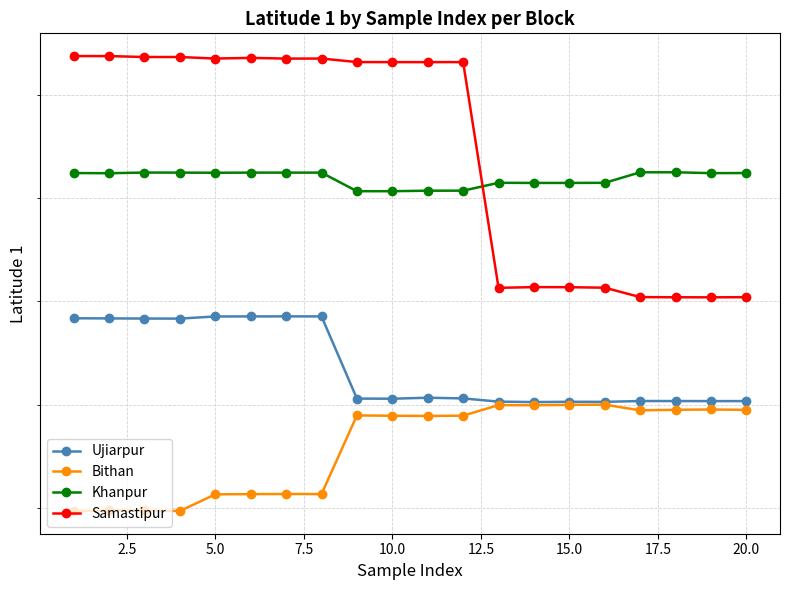

Where is the first local maximum for Khanpur?

5.0